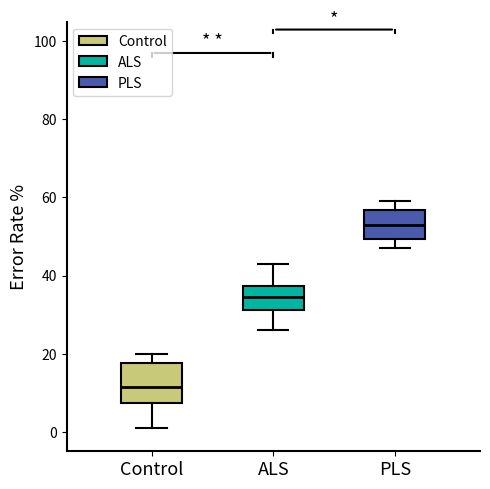

Which box has the lowest median line?

Control